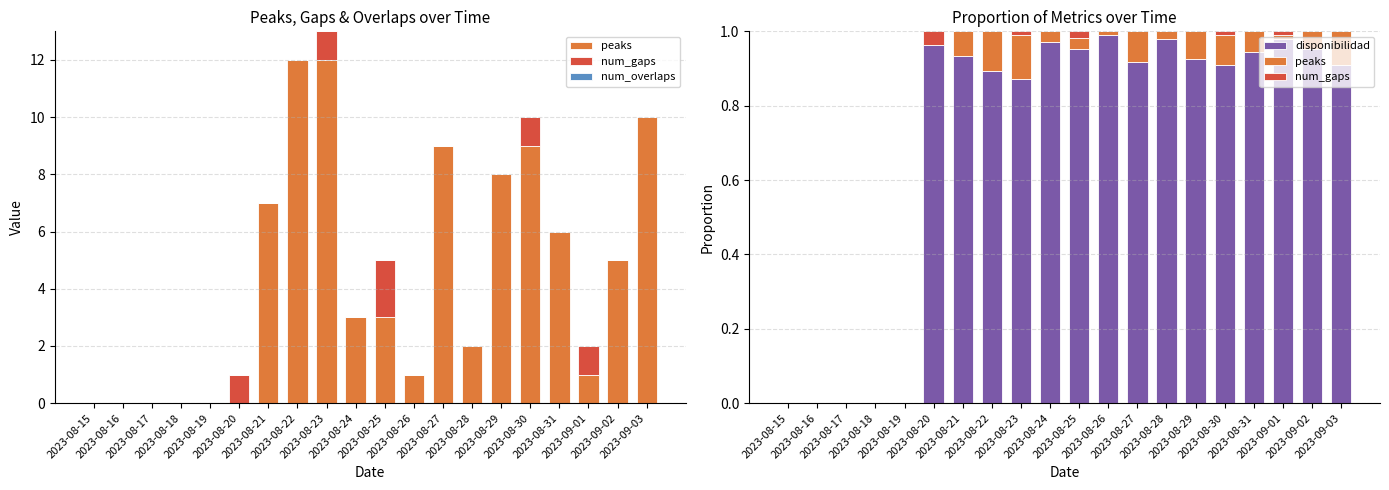

Reading left to right, what are all the values shown in this chart?

peaks: 0.0	0.0	0.0	0.0	0.0	0.0	0.1	0.1	0.1	0.0	0.0	0.0	0.1	0.0	0.1	0.1	0.1	0.0	0.0	0.1
num_gaps: 0.0	0.0	0.0	0.0	0.0	0.0	0.0	0.0	0.0	0.0	0.0	0.0	0.0	0.0	0.0	0.0	0.0	0.0	0.0	0.0
num_overlaps: 0.0	0.0	0.0	0.0	0.0	0.0	0.0	0.0	0.0	0.0	0.0	0.0	0.0	0.0	0.0	0.0	0.0	0.0	0.0	0.0
disponibilidad: 0.0	0.0	0.0	0.0	0.0	1.0	0.9	0.9	0.9	1.0	1.0	1.0	0.9	1.0	0.9	0.9	0.9	1.0	1.0	0.9